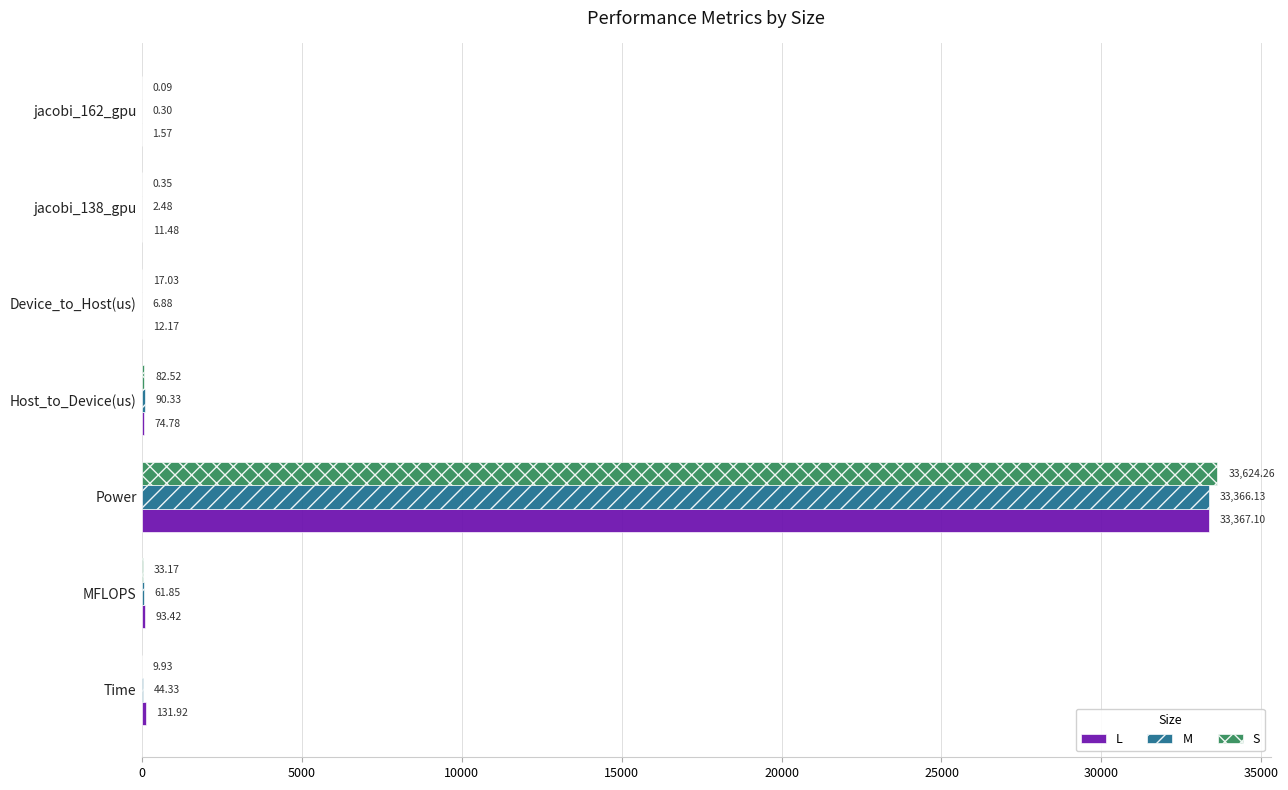

What is the sum of all M values?

33572.3